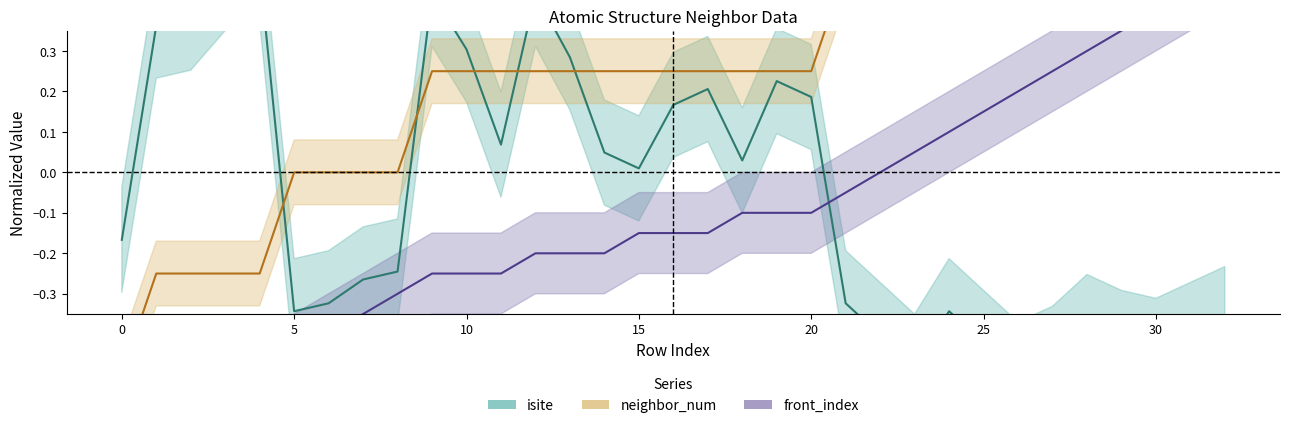

How many times do front_index and isite cross each other?

1